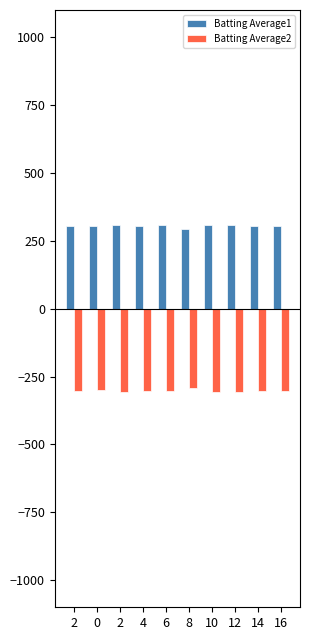

How many distinct data groups are displayed?

2